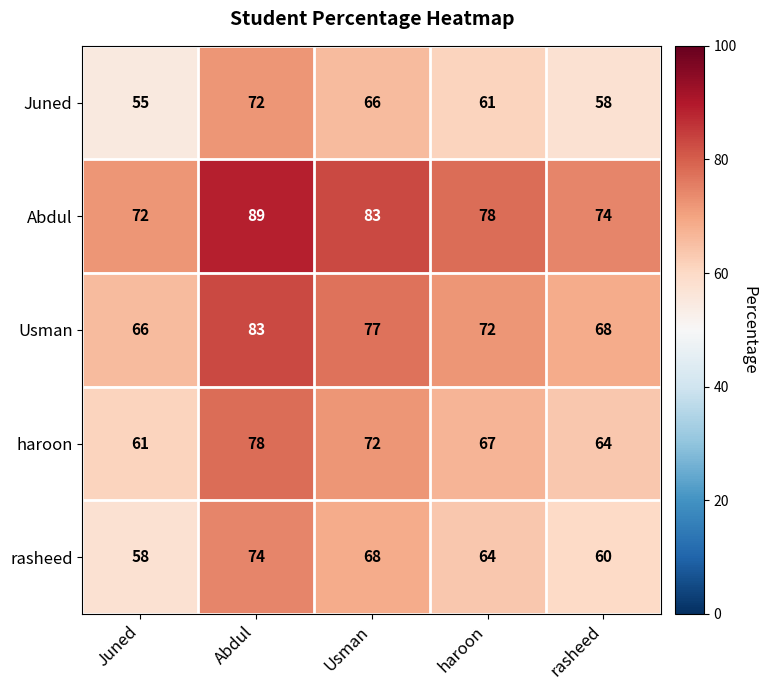

How many Abdul values are between 74 and 83?

3